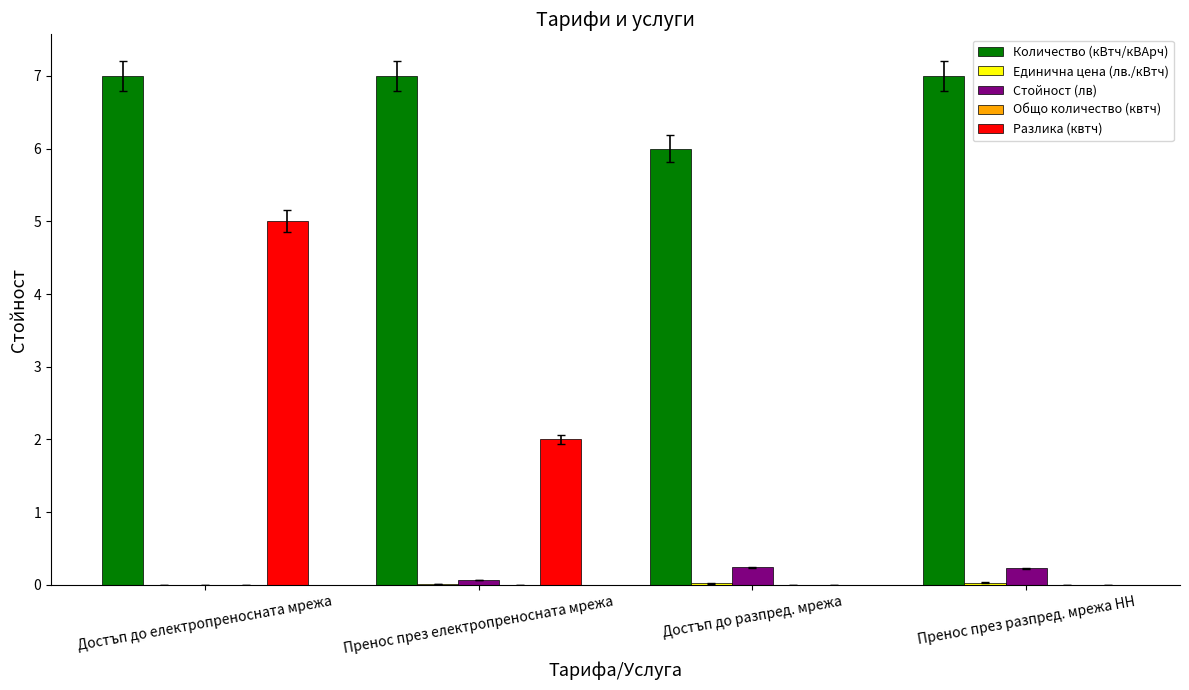

Which series has the largest total across all categories?

Количество (кВтч/кВАрч)